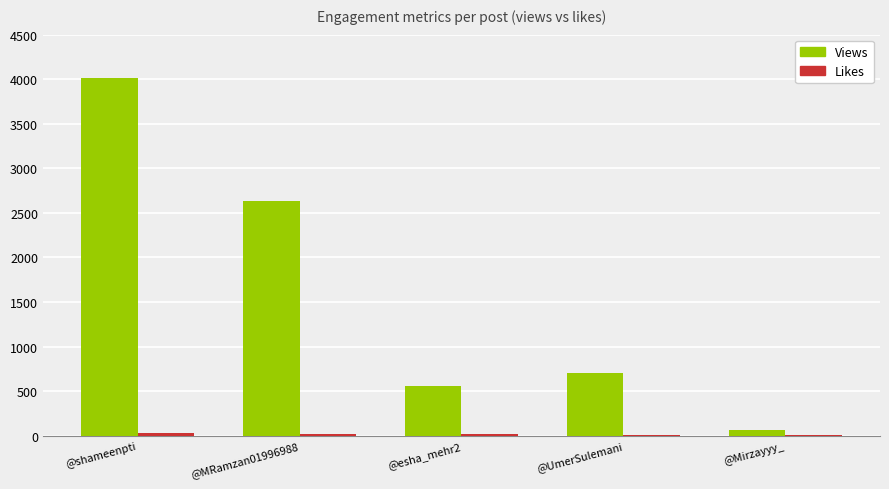

Which series has the largest total across all categories?

Views